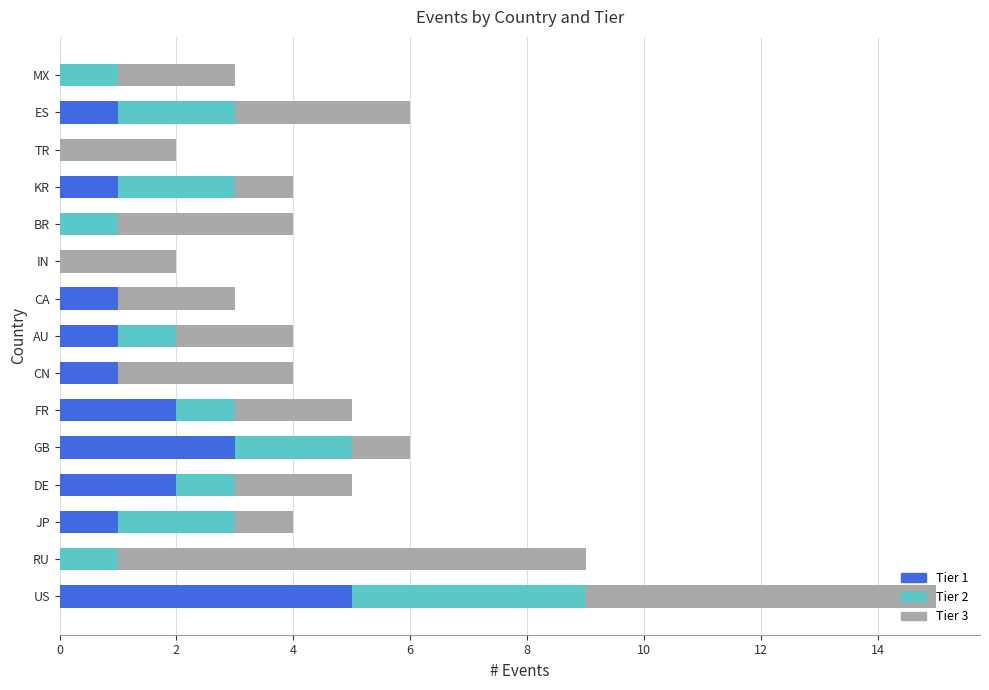

Is it true that Tier 1 equals 5 at US?

True